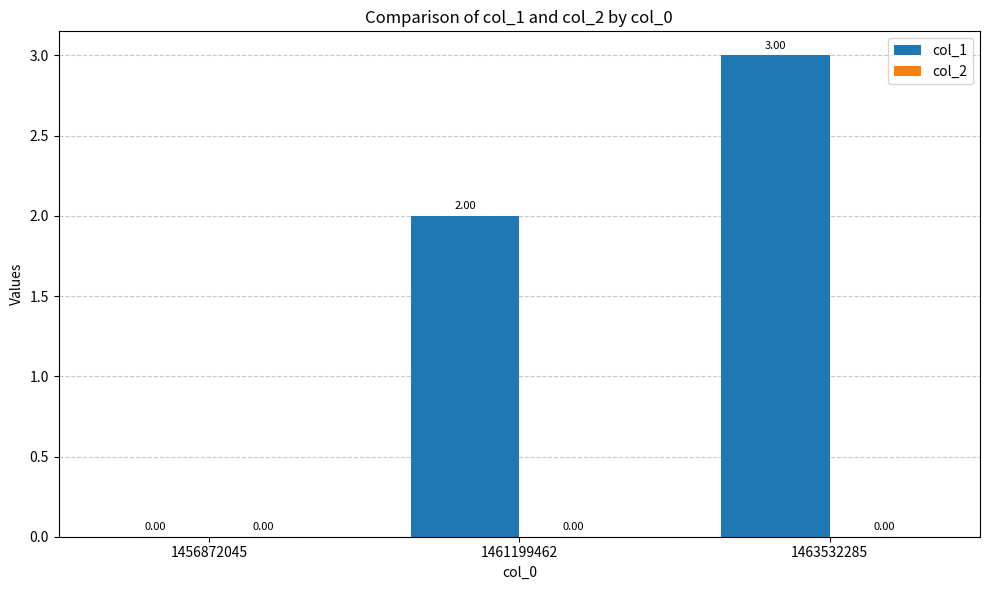

What is the sum of all values?

5